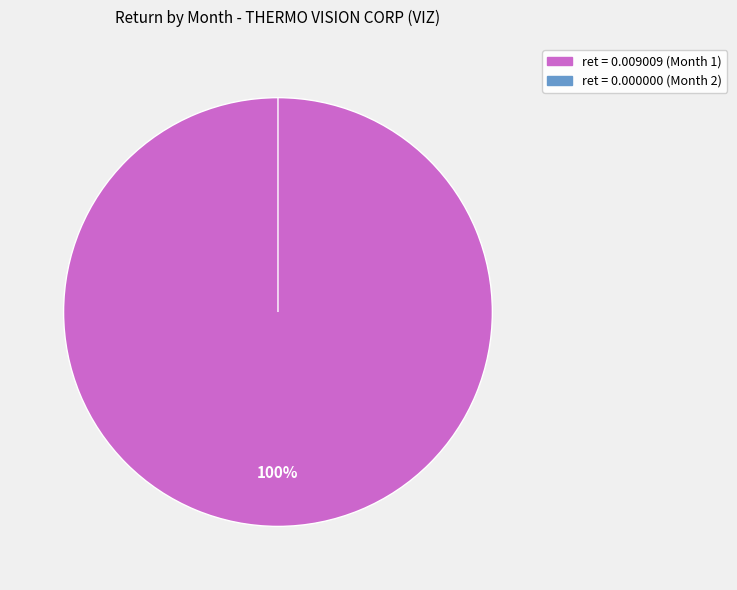

Is it true that Month 1 is 99% of the pie?

False